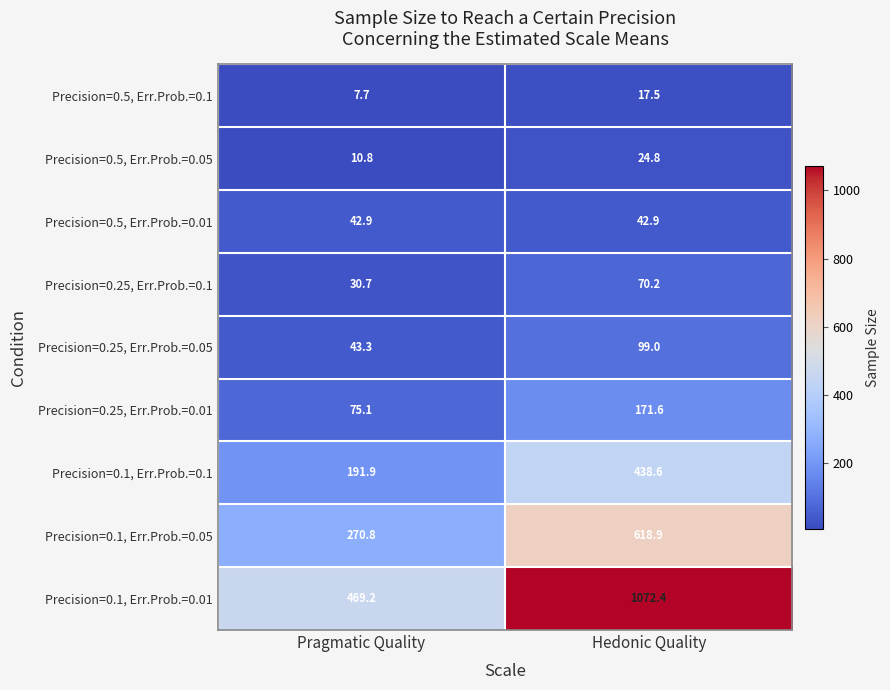

Which series has the largest range (max minus min)?

Precision=0.1, Err.Prob.=0.01